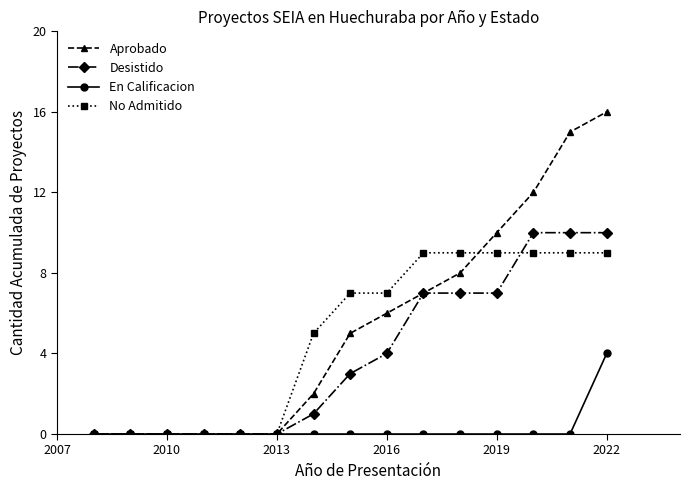

Which series has the largest range (max minus min)?

Aprobado